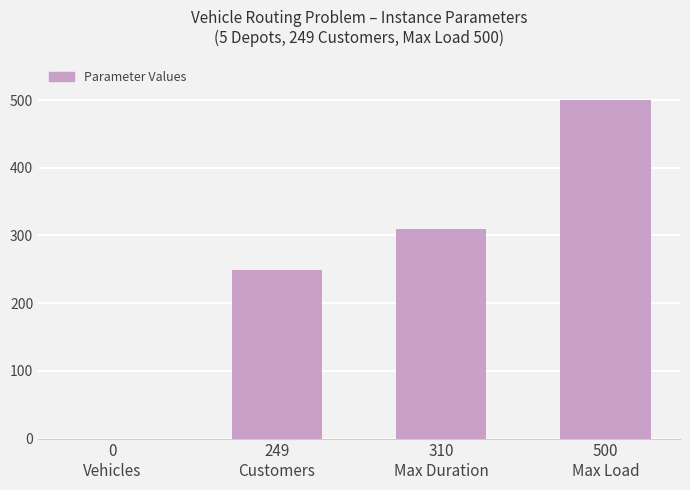

What is the maximum value shown in the chart?

500